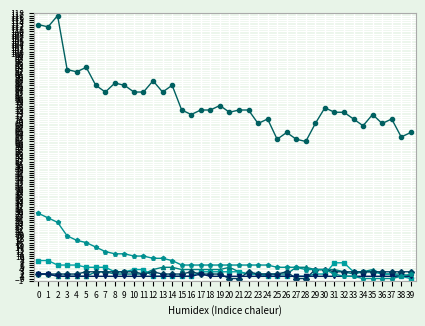

What is the maximum value shown in the chart?

117